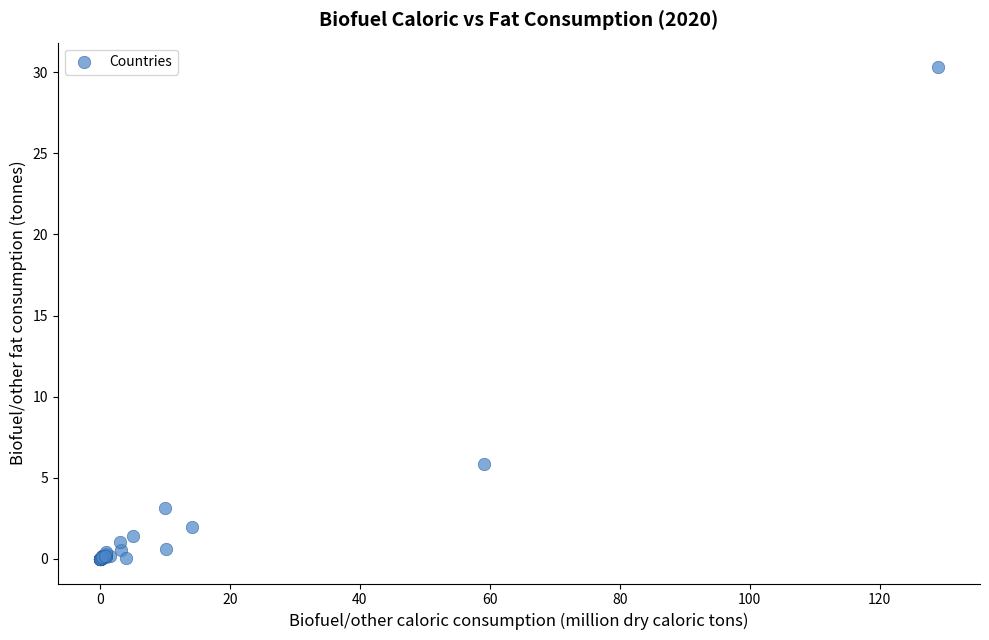

What Y value in the scatter plot is closest to 15?

5.9